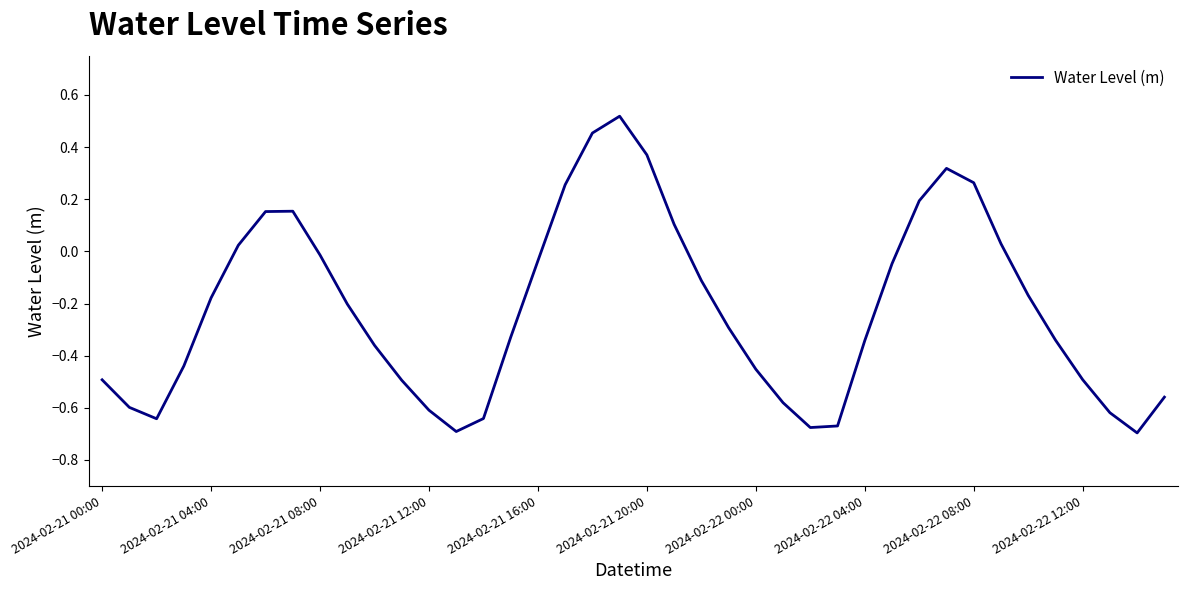

How many negative values are there?

28